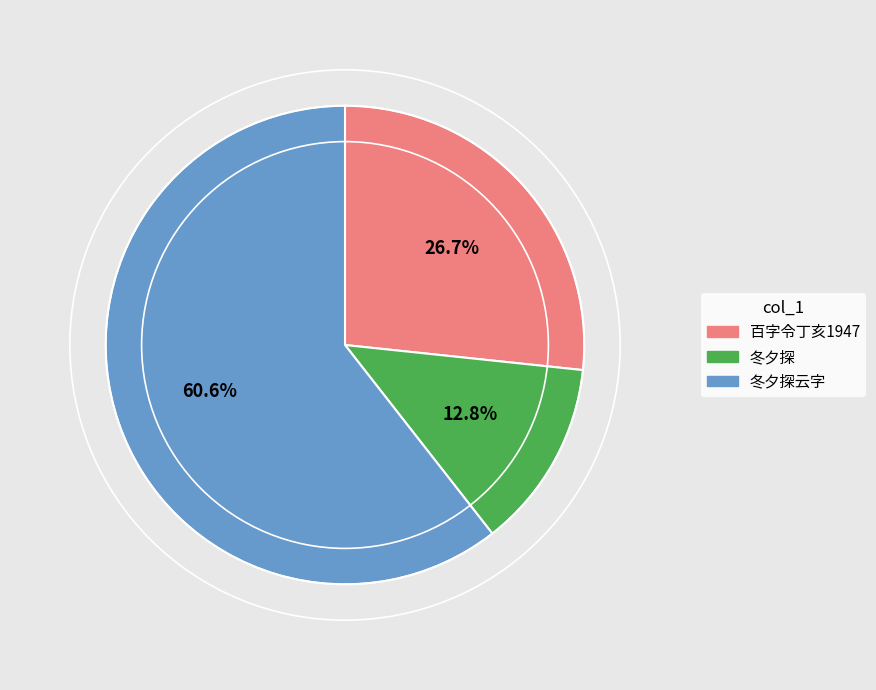

Rank the categories by value from highest to lowest.

冬夕探云字, 百字令丁亥1947, 冬夕探